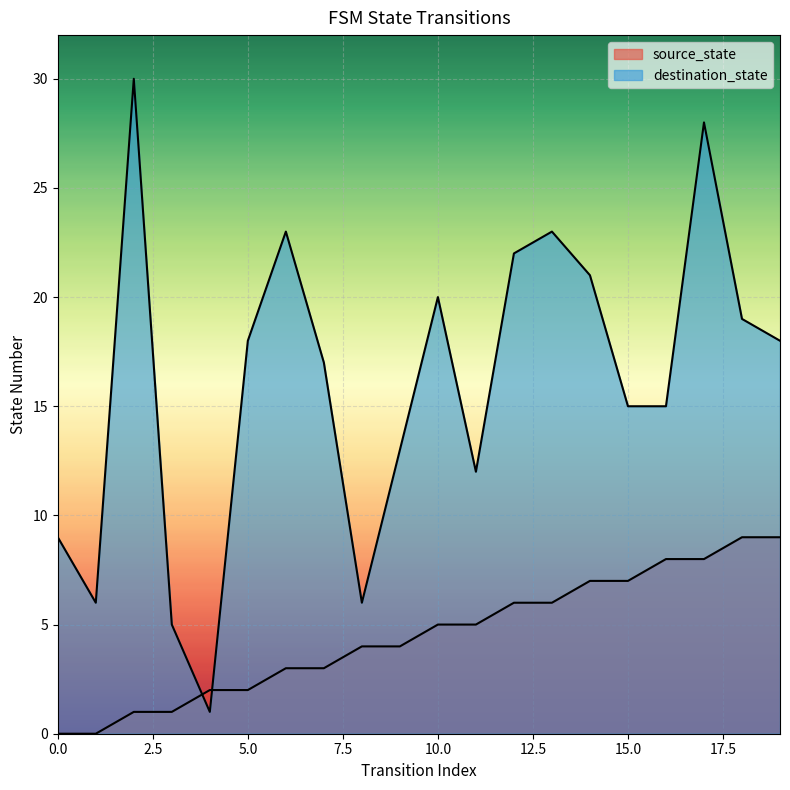

Count the source_state values in the range 2 to 7.

12